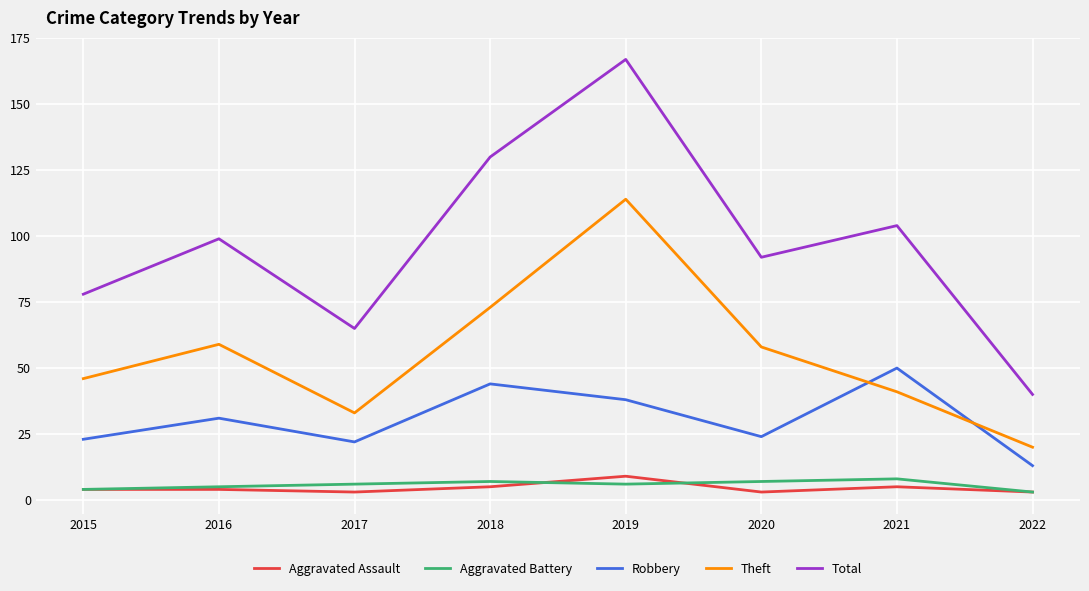

Count the number of data series in this chart.

5